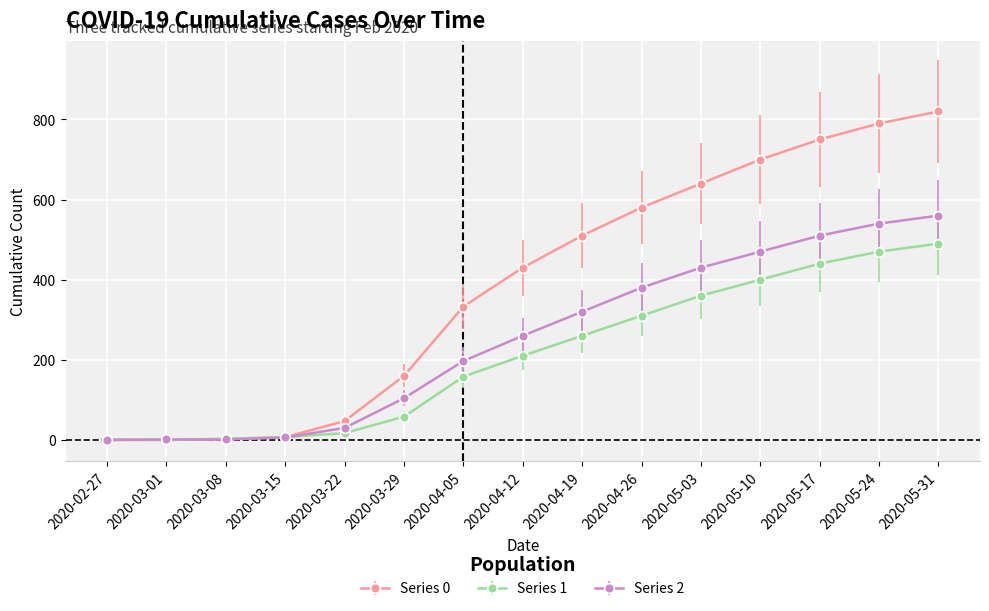

Rank the series by their maximum value, from highest to lowest.

Series 0, Series 2, Series 1